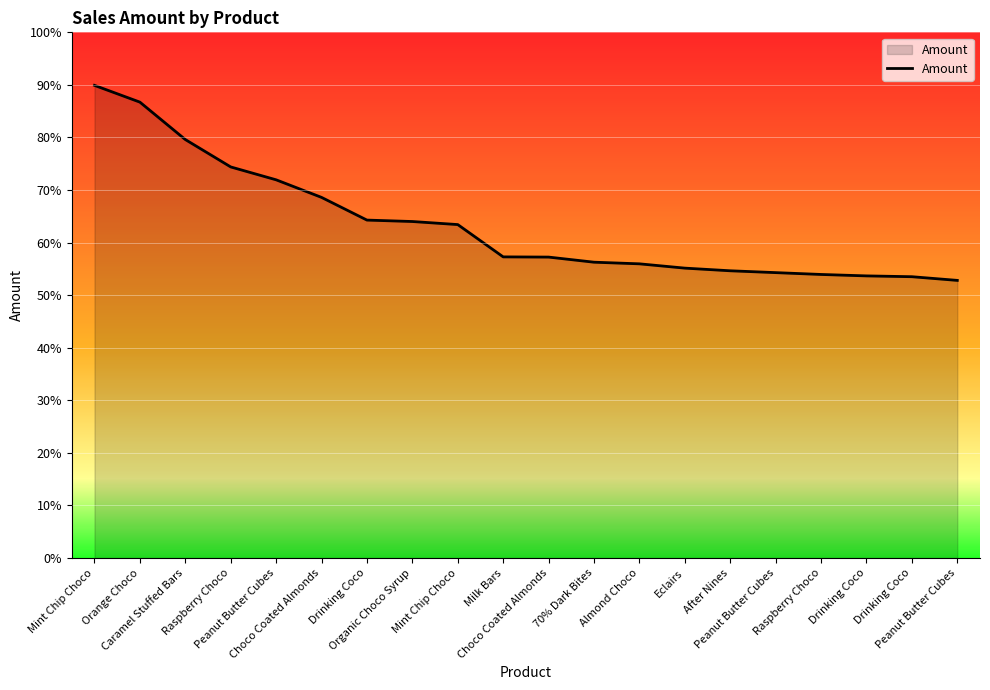

Rank the categories by value from lowest to highest.

Peanut Butter Cubes, Drinking Coco, Drinking Coco, Raspberry Choco, Peanut Butter Cubes, After Nines, Eclairs, Almond Choco, 70% Dark Bites, Choco Coated Almonds, Milk Bars, Mint Chip Choco, Organic Choco Syrup, Drinking Coco, Choco Coated Almonds, Peanut Butter Cubes, Raspberry Choco, Caramel Stuffed Bars, Orange Choco, Mint Chip Choco